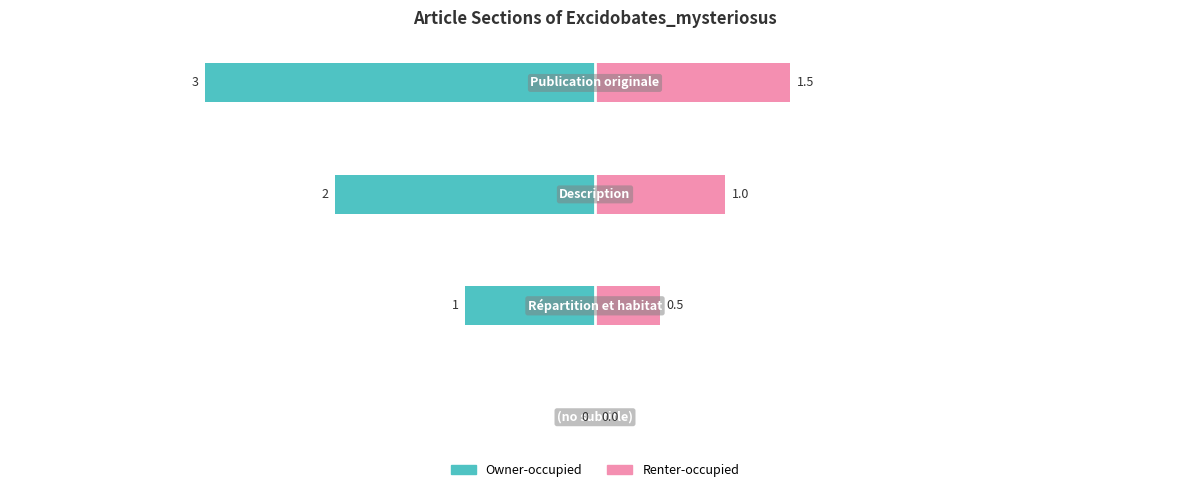

Reading right to left, what are all the values shown in this chart?

Owner-occupied: −2=-3.0	−3=-2.0	−4=-1.0	−5=0.0
Renter-occupied: −2=1.5	−3=1.0	−4=0.5	−5=0.0